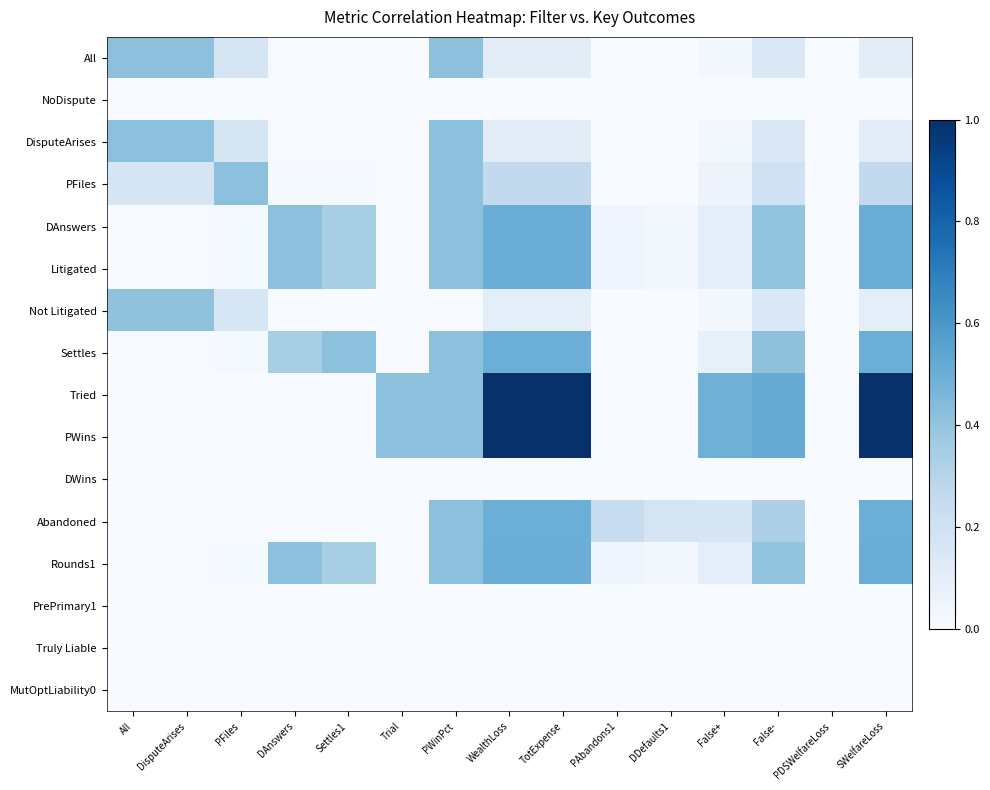

List the series in order of their peak value, highest first.

Tried, PWins, Rounds1, DAnswers, Litigated, Abandoned, Settles, All, DisputeArises, PFiles, Not Litigated, NoDispute, DWins, PrePrimary1, Truly Liable, MutOptLiability0